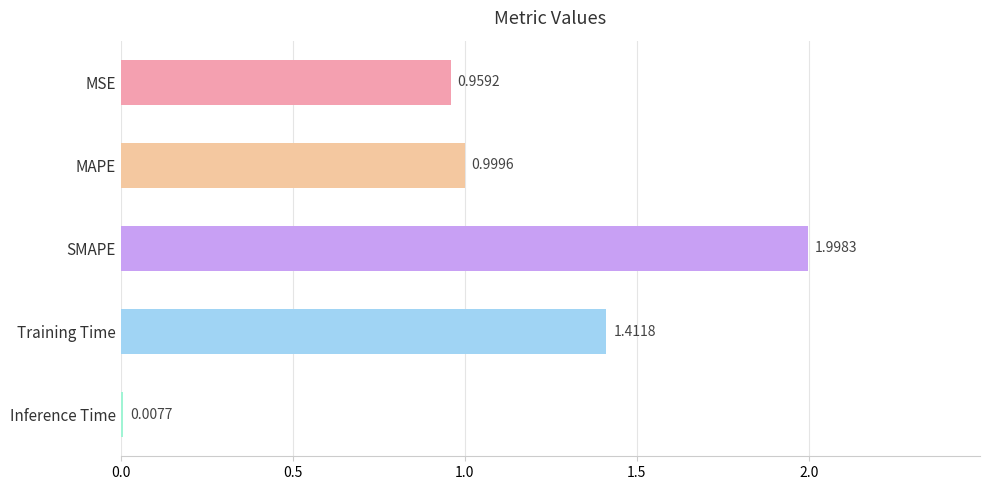

At which label is the value closest to 1?

MAPE